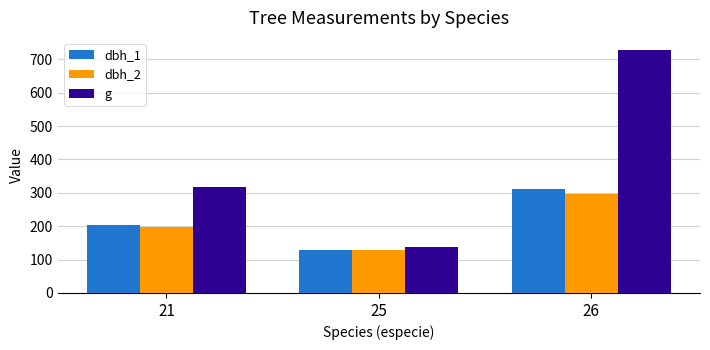

Reading left to right, extract all data points from this chart.

dbh_1: 204.5	129.9	310.0
dbh_2: 198.0	129.4	297.3
g: 318.1	137.8	727.7